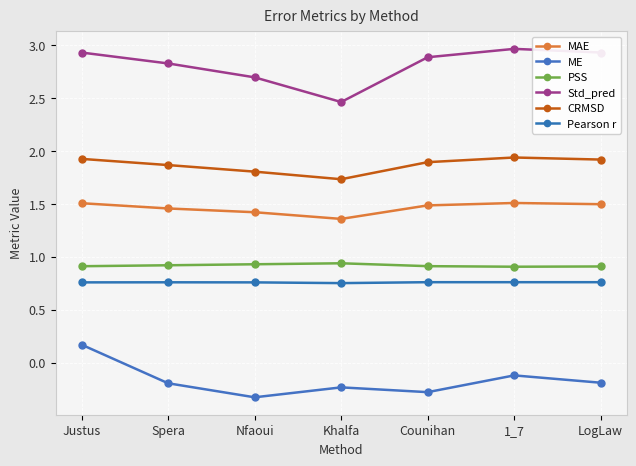

What are all the series names shown in the legend?

MAE, ME, PSS, Std_pred, CRMSD, Pearson r